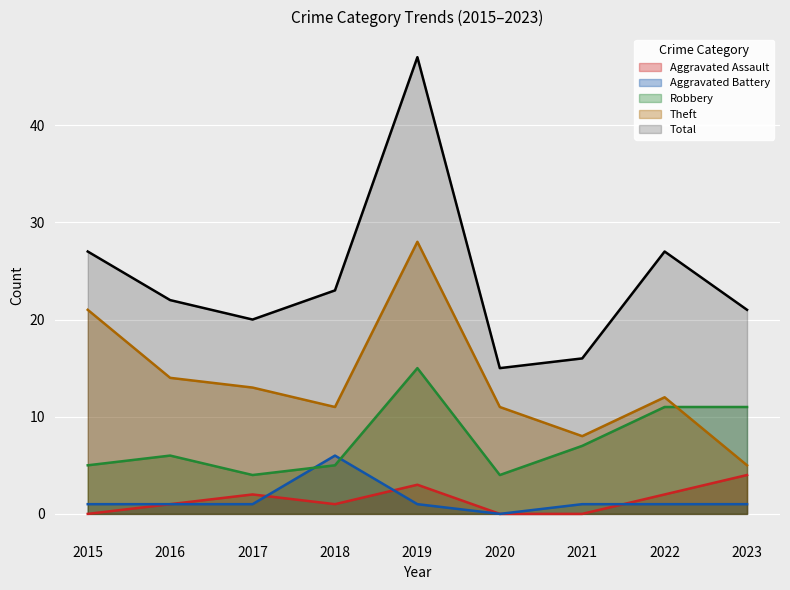

At which label is Aggravated Assault closest to 2?

2017